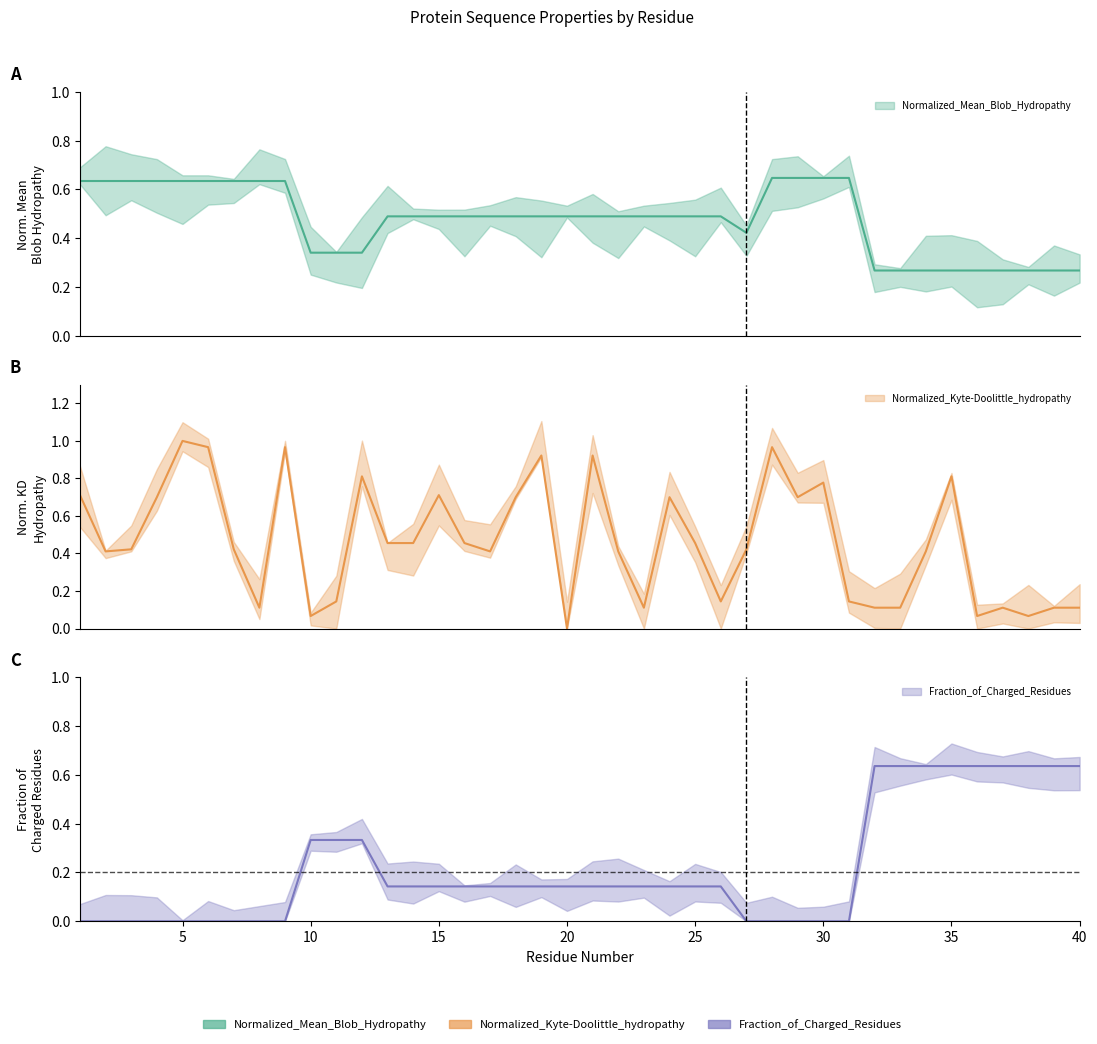

Is it true that Normalized_Kyte-Doolittle_hydropathy equals 0.1 at 36?

True